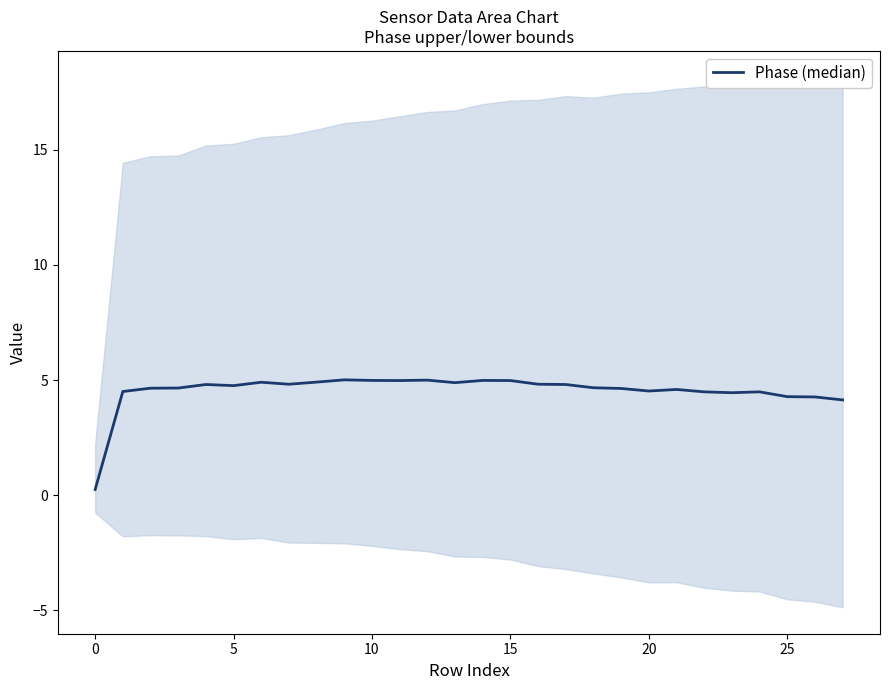

What is the difference between the maximum and minimum values?

4.8